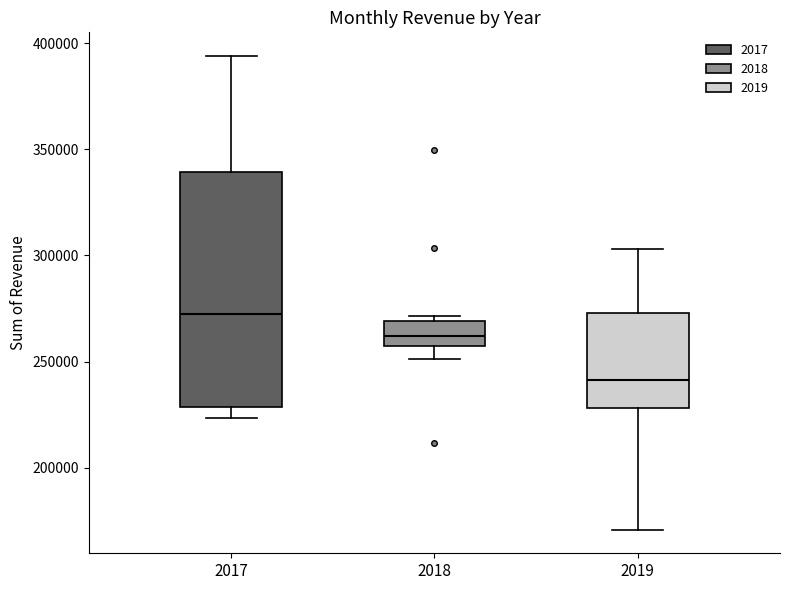

Which box is the tallest, from its lower edge to its upper edge?

2017